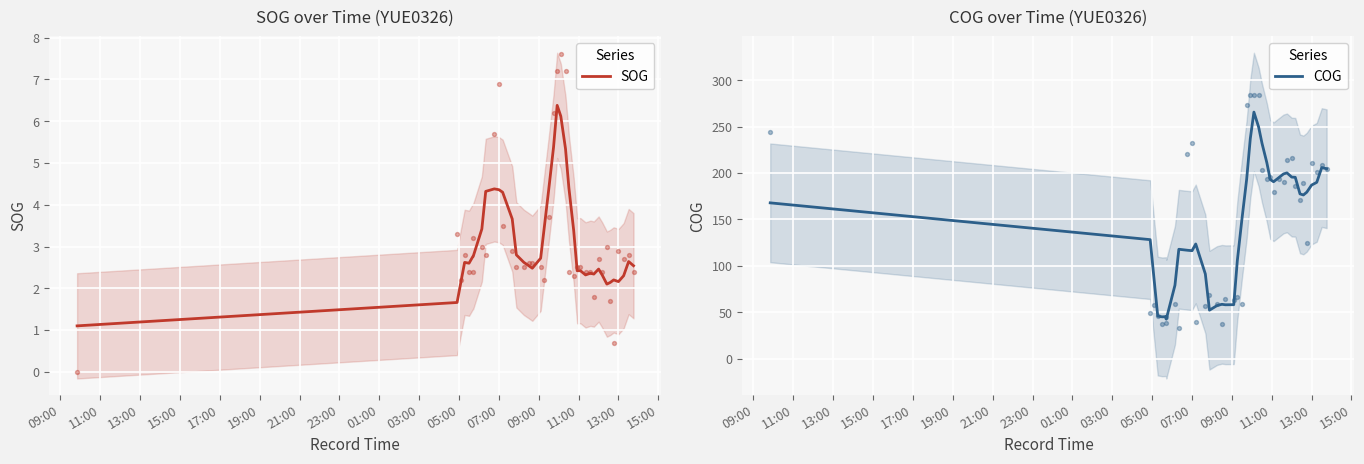

What is the lowest value of the SOG series?

1.1